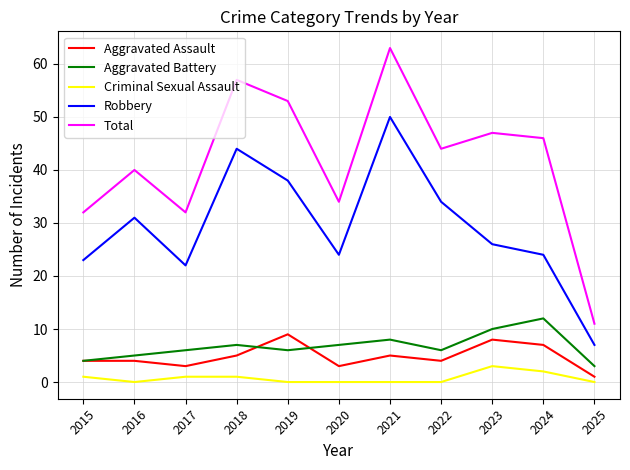

Which series has the largest total across all categories?

Total